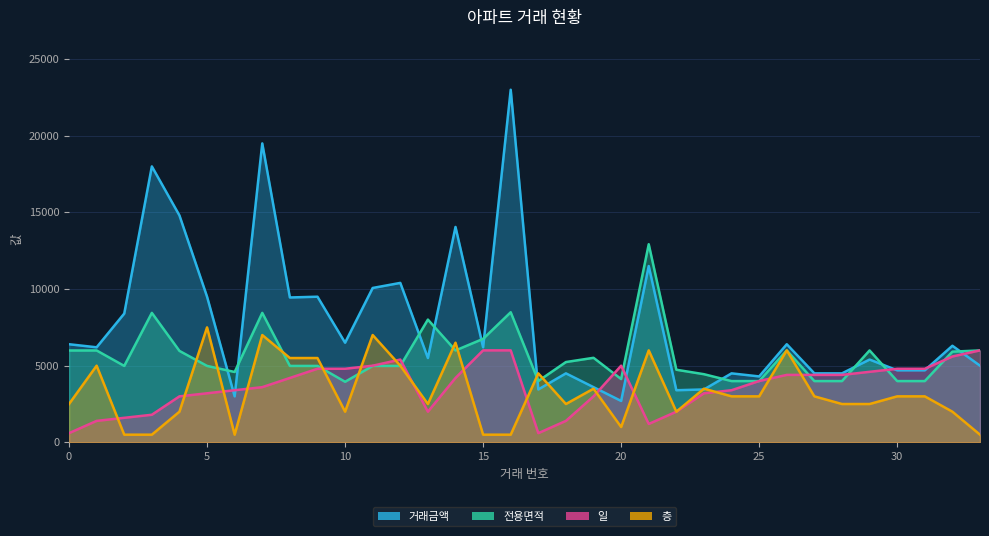

Which category has the lowest value in the 층 series?

2